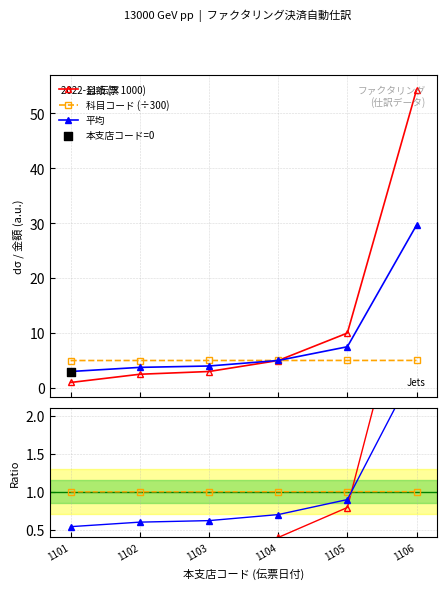

Which series has the widest spread of Y values?

金額 (×1000)